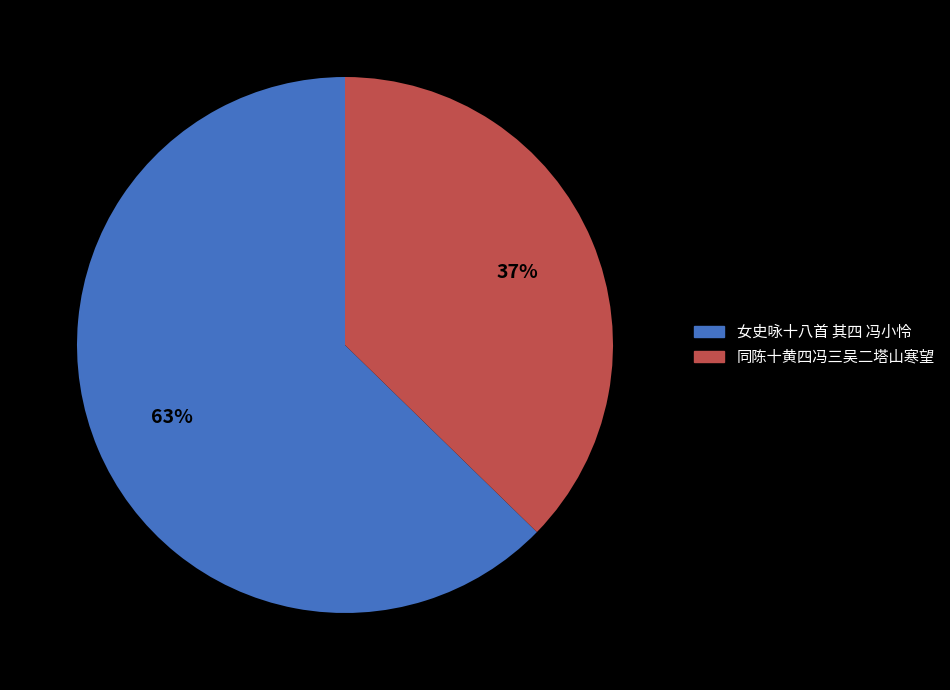

To the nearest percent, what is the combined percentage of 同陈十黄四冯三吴二塔山寒望 and 女史咏十八首 其四 冯小怜?

100%